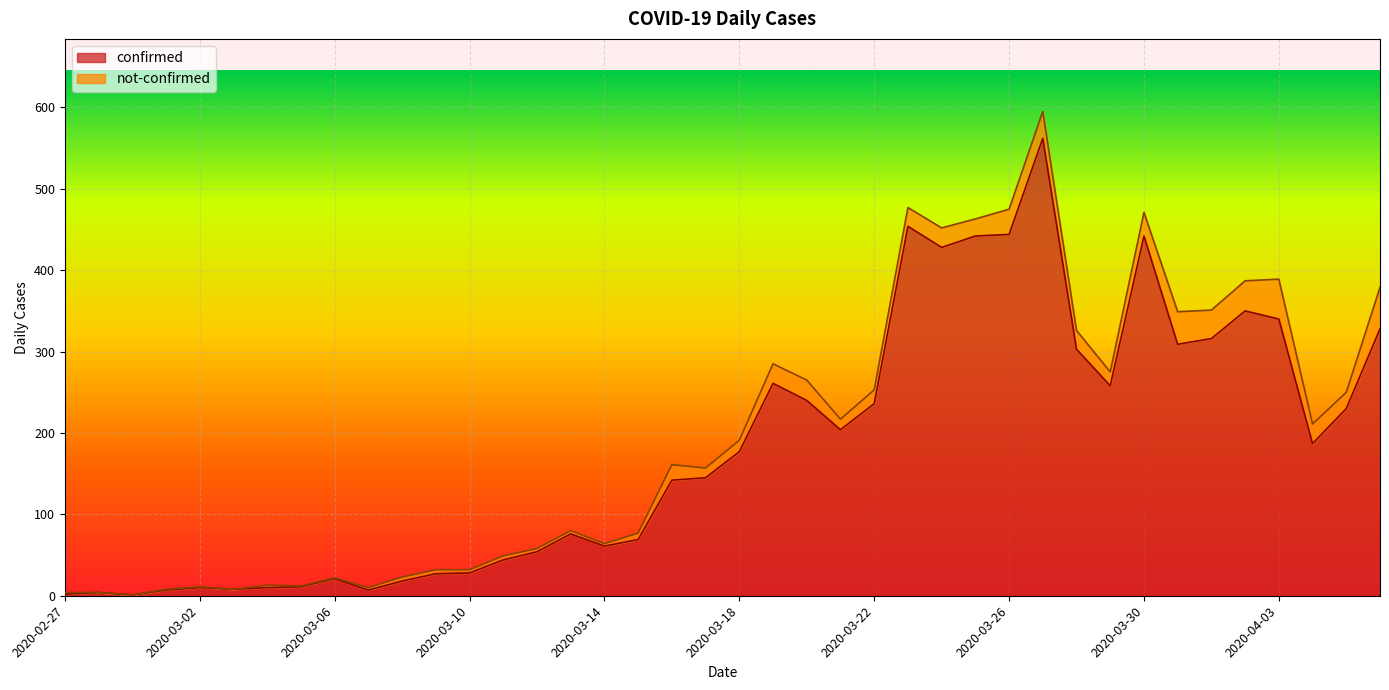

Rank the categories by value from highest to lowest.

2020-03-27, 2020-03-23, 2020-03-26, 2020-03-25, 2020-03-30, 2020-03-24, 2020-04-02, 2020-04-03, 2020-04-06, 2020-04-01, 2020-03-31, 2020-03-28, 2020-03-19, 2020-03-29, 2020-03-20, 2020-03-22, 2020-04-05, 2020-03-21, 2020-04-04, 2020-03-18, 2020-03-17, 2020-03-16, 2020-03-13, 2020-03-15, 2020-03-14, 2020-03-12, 2020-03-11, 2020-03-10, 2020-03-09, 2020-03-06, 2020-03-08, 2020-03-05, 2020-03-02, 2020-03-04, 2020-03-03, 2020-03-01, 2020-03-07, 2020-02-28, 2020-02-27, 2020-02-29